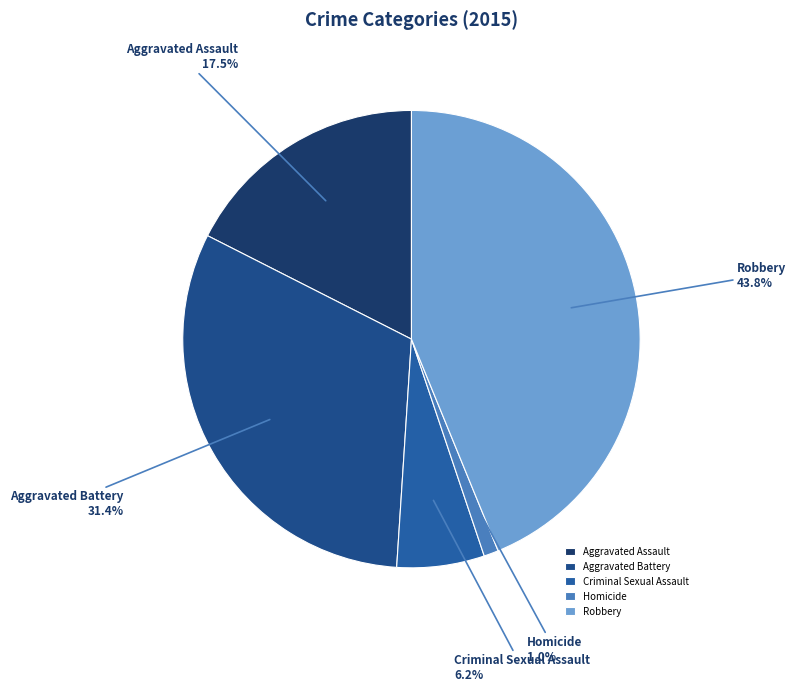

To the nearest percent, what is the combined percentage of Homicide and Aggravated Assault?

19%